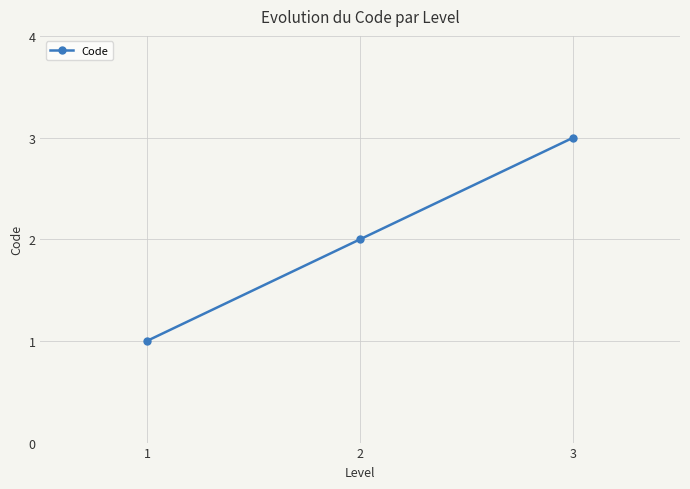

Reading left to right, list all the values displayed in this chart.

1	2	3